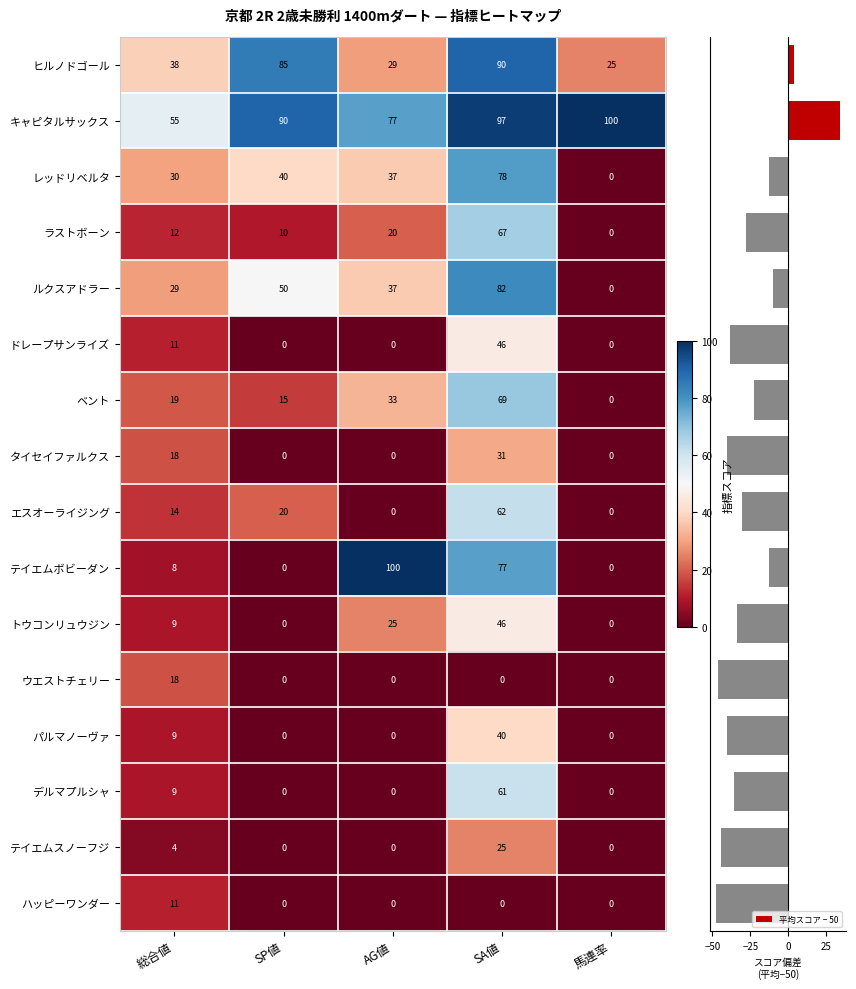

The value of デルマプルシャ at AG値 is 0. True or false?

True